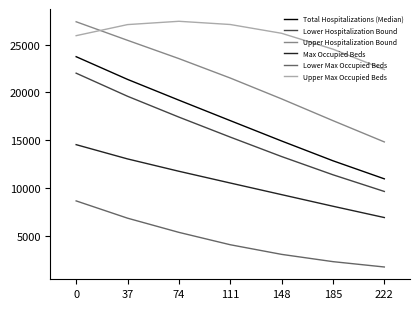

At which label is Lower Hospitalization Bound closest to 15824?

111